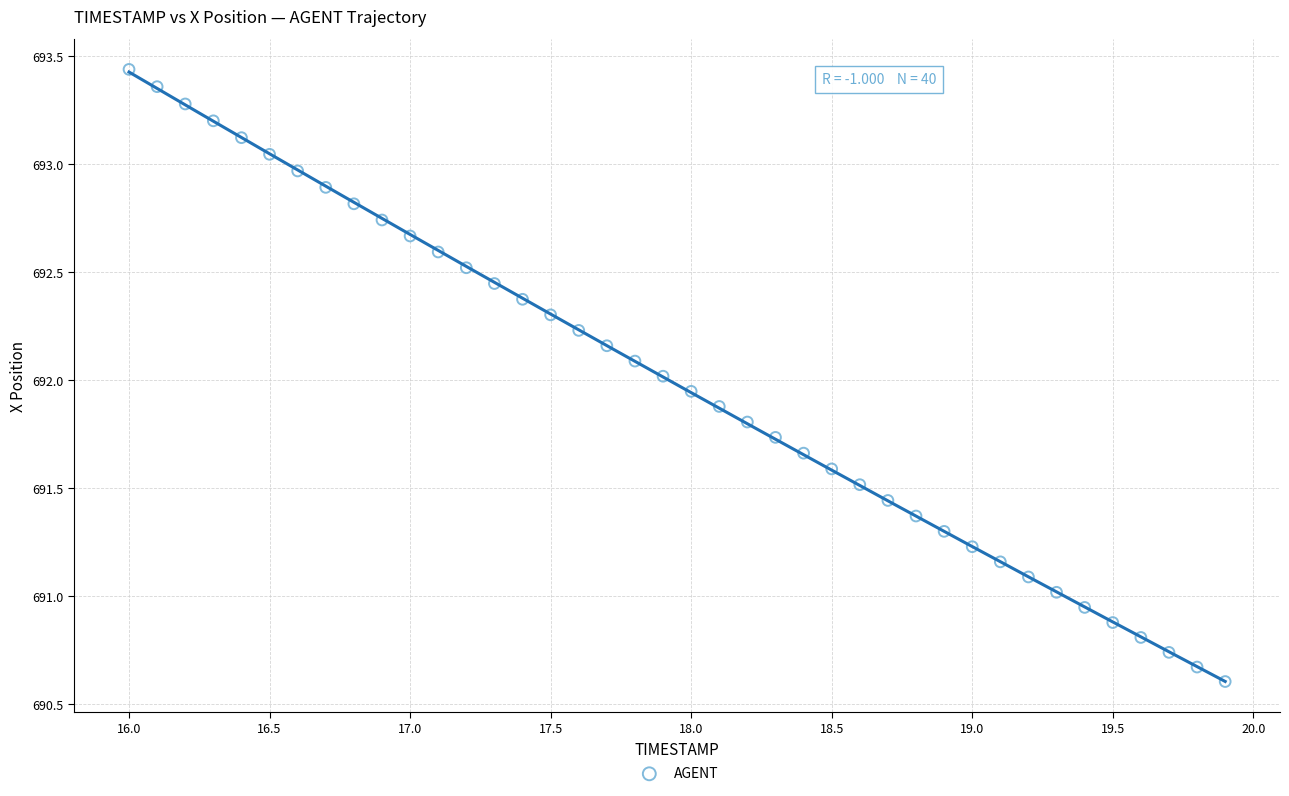

What is the range of X values (max minus min)?

3.9